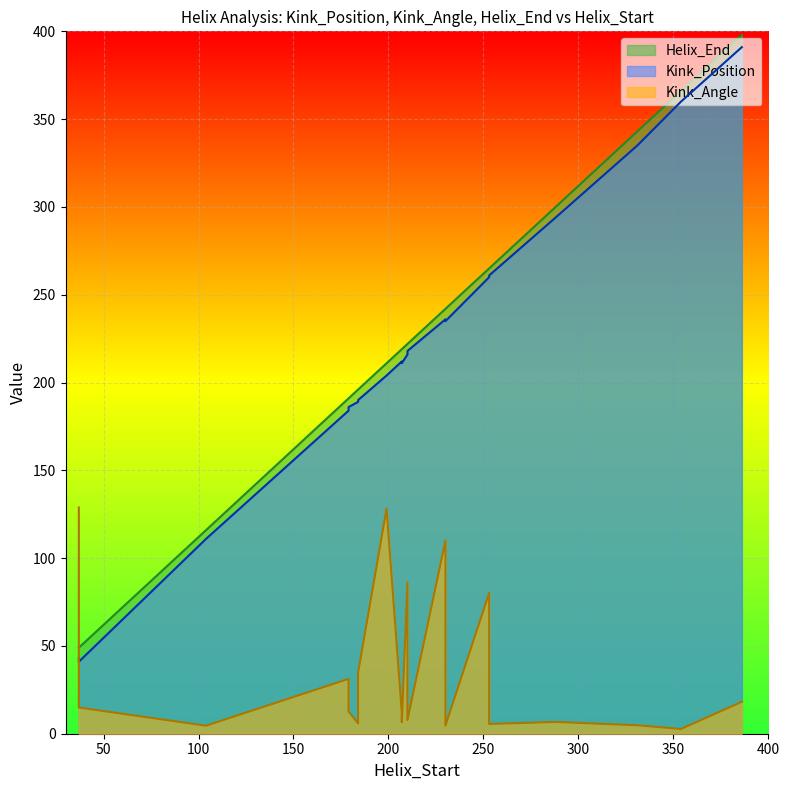

Between 210 and 207, which is larger?

210